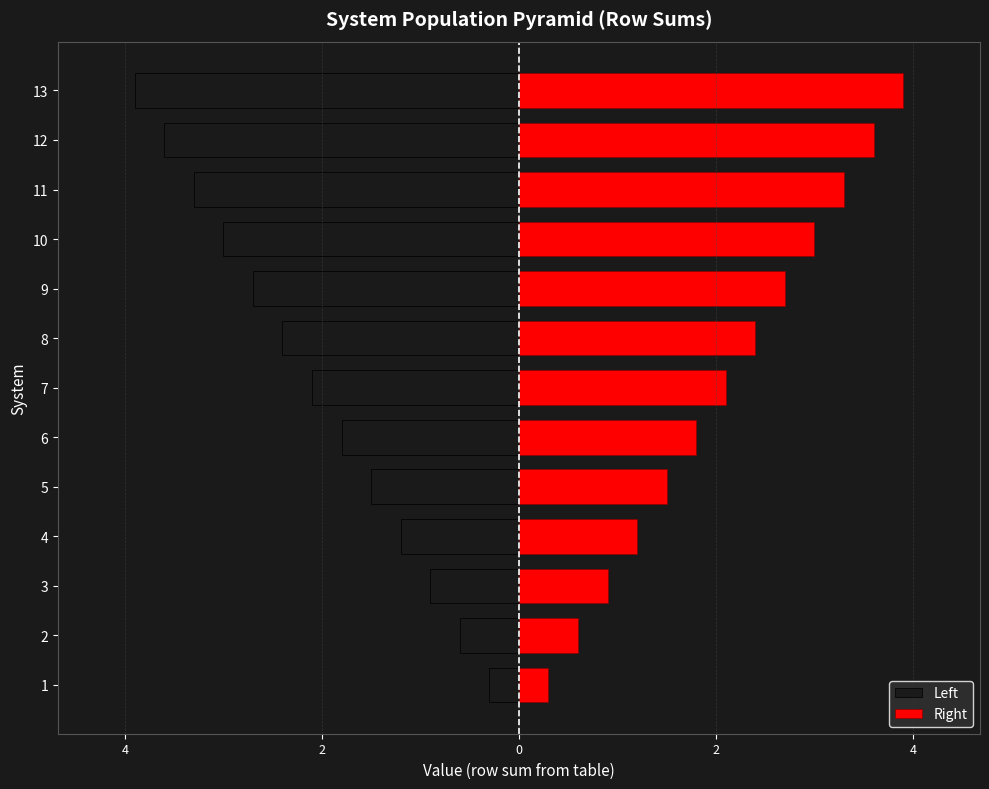

Count the number of data series in this chart.

2